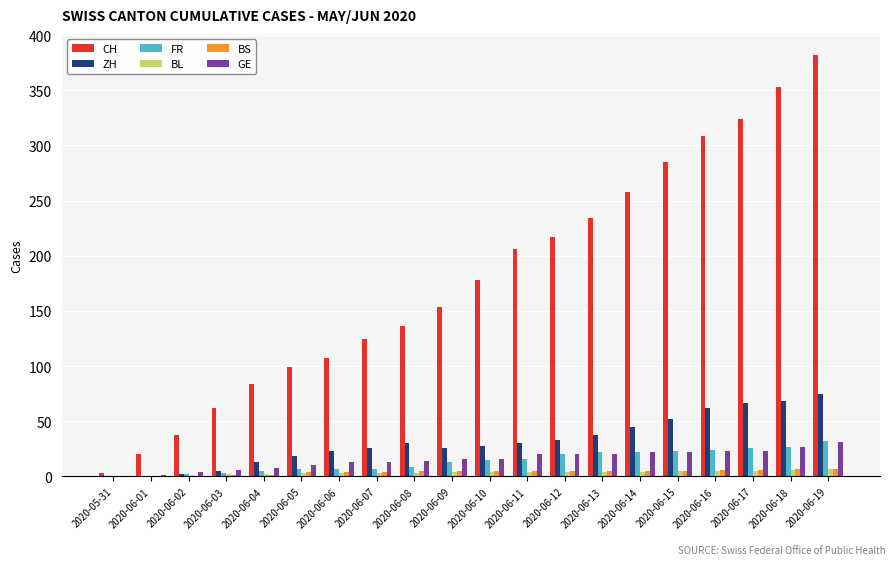

How many data points does each series have?

20